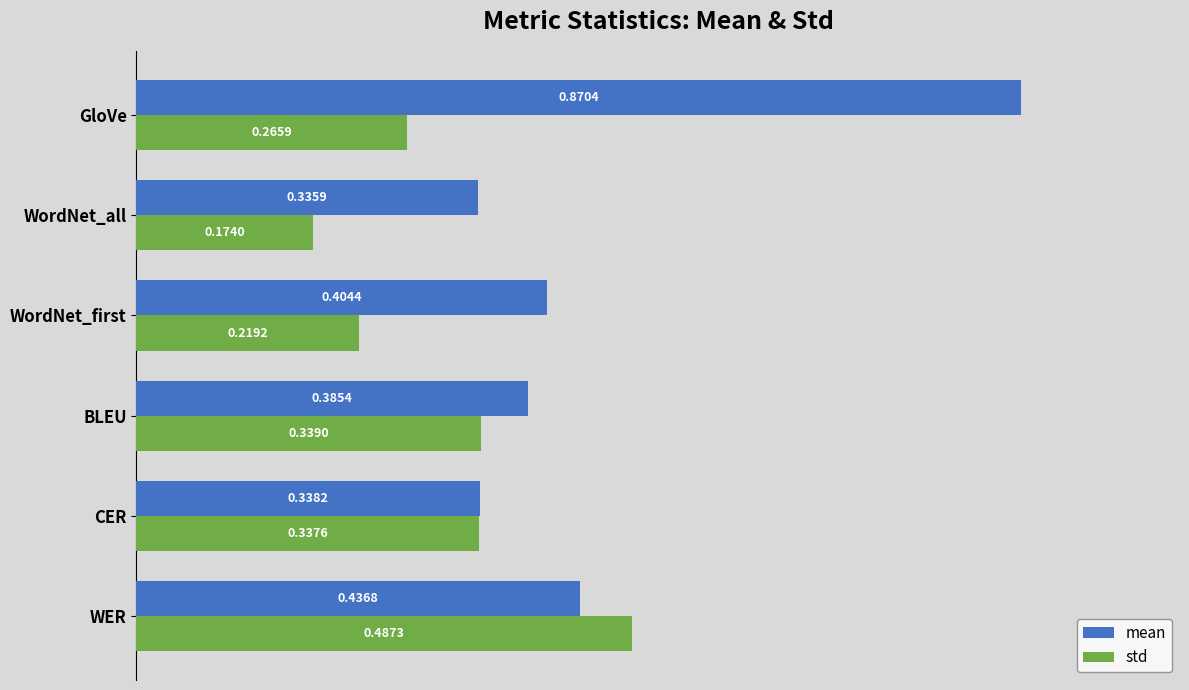

What is the sum of all std values?

1.8